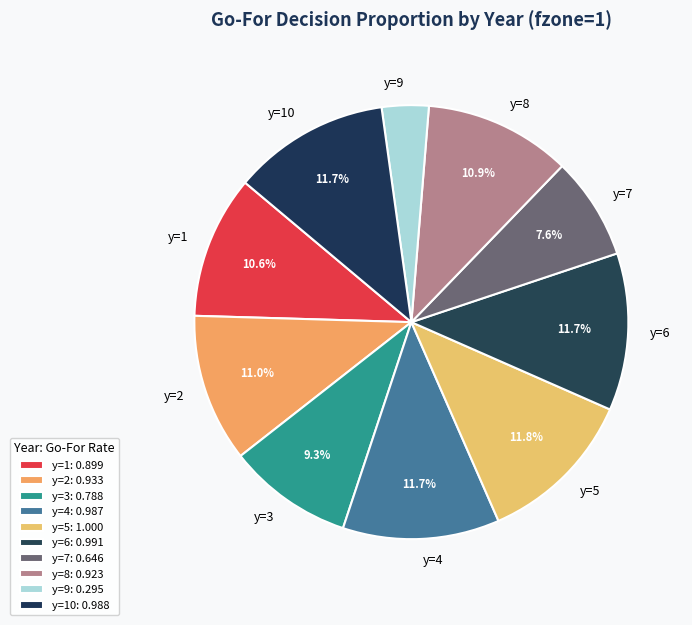

Does y=7 represent more than half of the total?

No